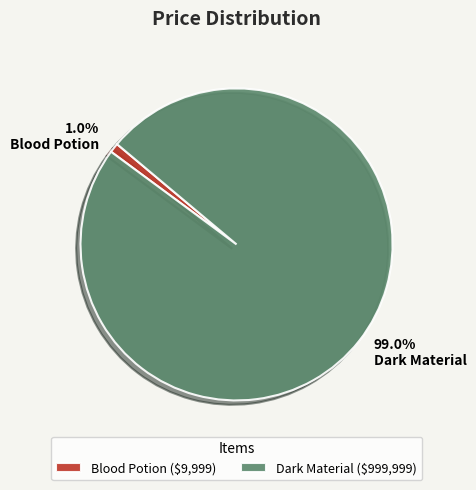

What percentage is the Dark Material slice, to the nearest percent?

99%